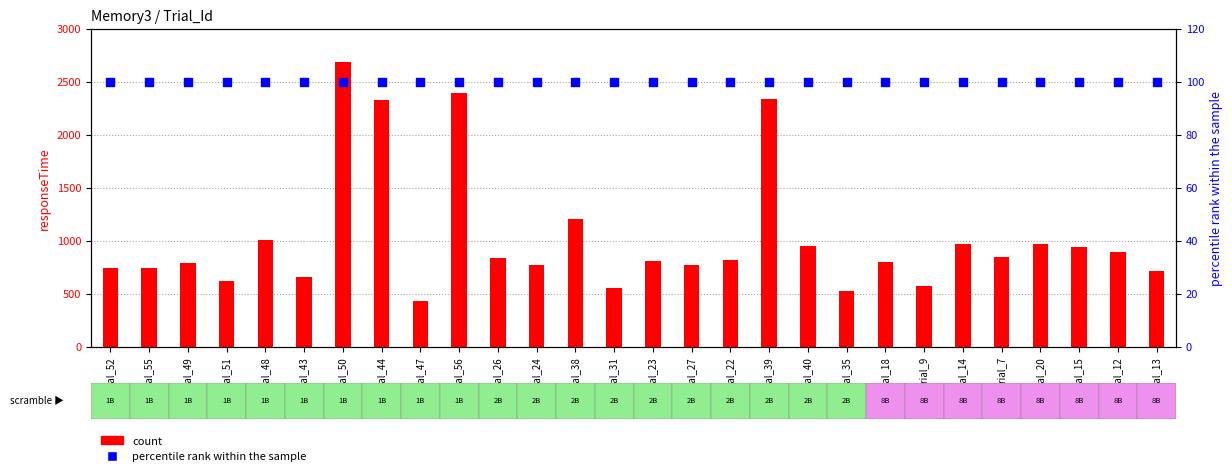

Which series contains the highest Y value?

count